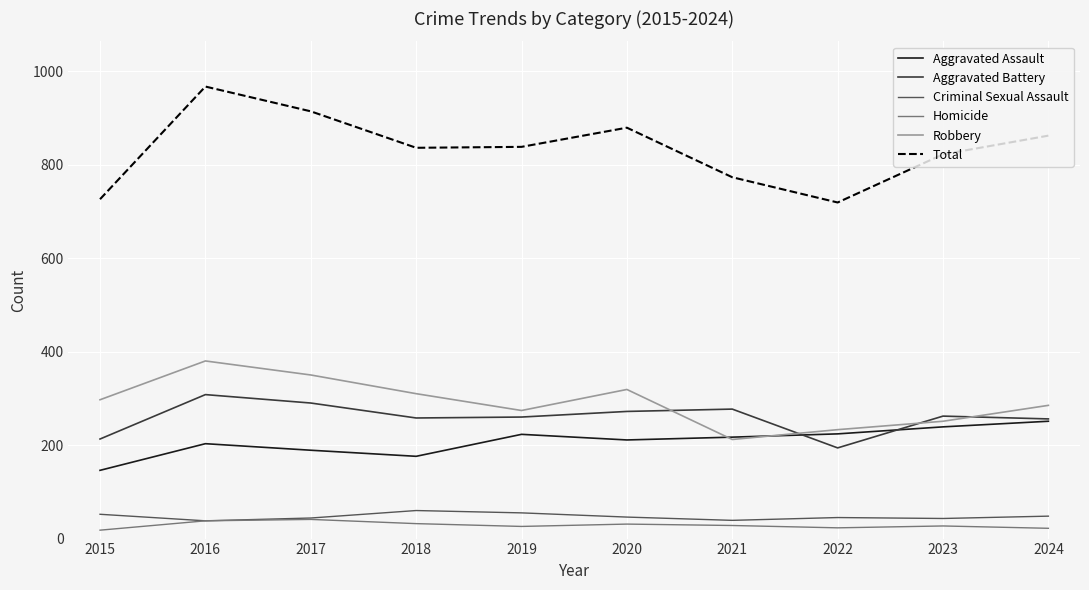

At how many categories does at least one series exceed 631?

10